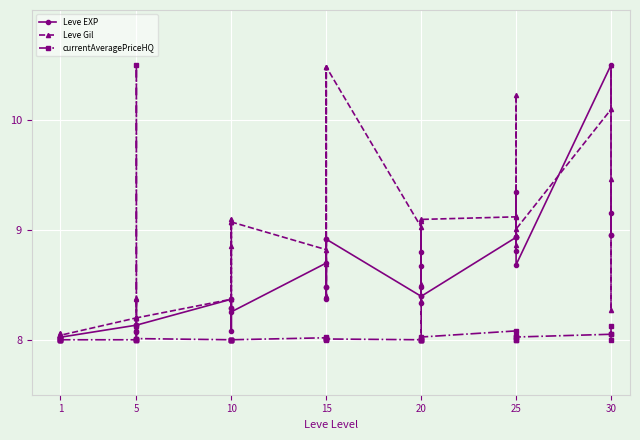

Does the chart display data point markers on the line(s)?

Yes